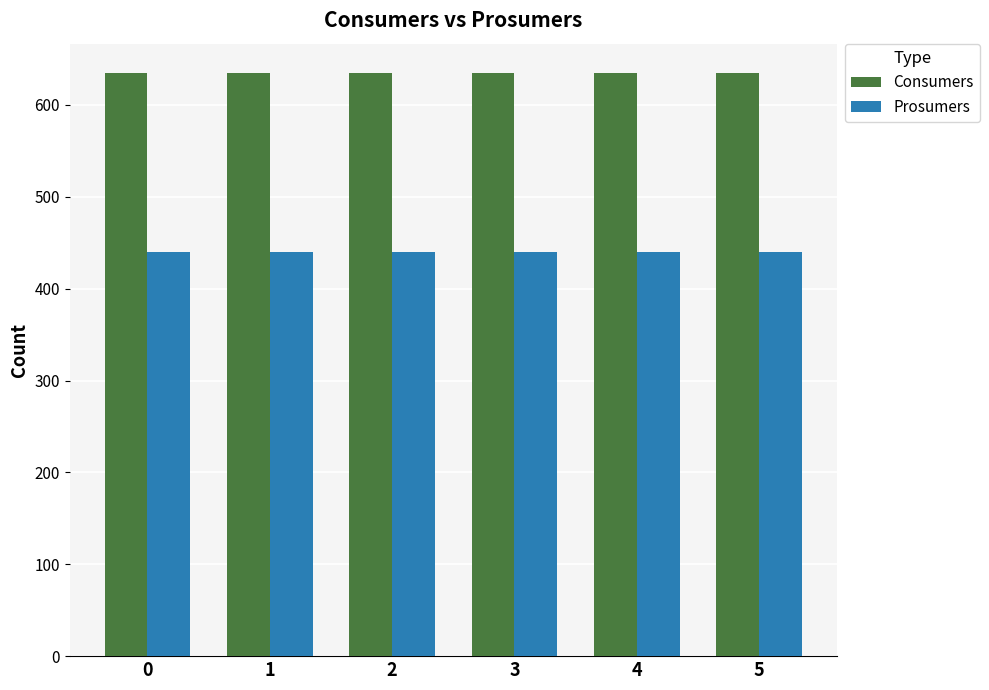

Rank the series by their average value, from highest to lowest.

Consumers, Prosumers